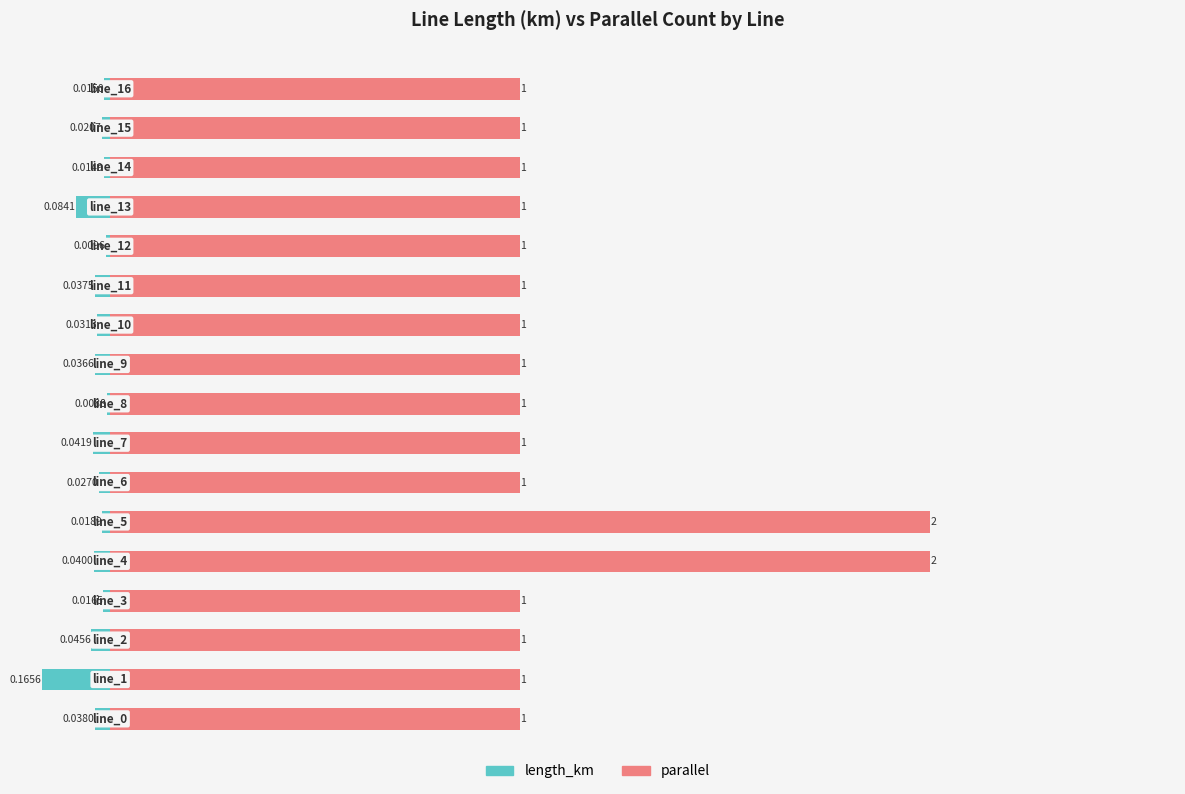

Reading left to right, what are all the values shown in this chart?

length_km: -0.0	-0.2	-0.0	-0.0	-0.0	-0.0	-0.0	-0.0	-0.0	-0.0	-0.0	-0.0	-0.0	-0.1	-0.0	-0.0	-0.0
parallel: 1.0	1.0	1.0	1.0	2.0	2.0	1.0	1.0	1.0	1.0	1.0	1.0	1.0	1.0	1.0	1.0	1.0